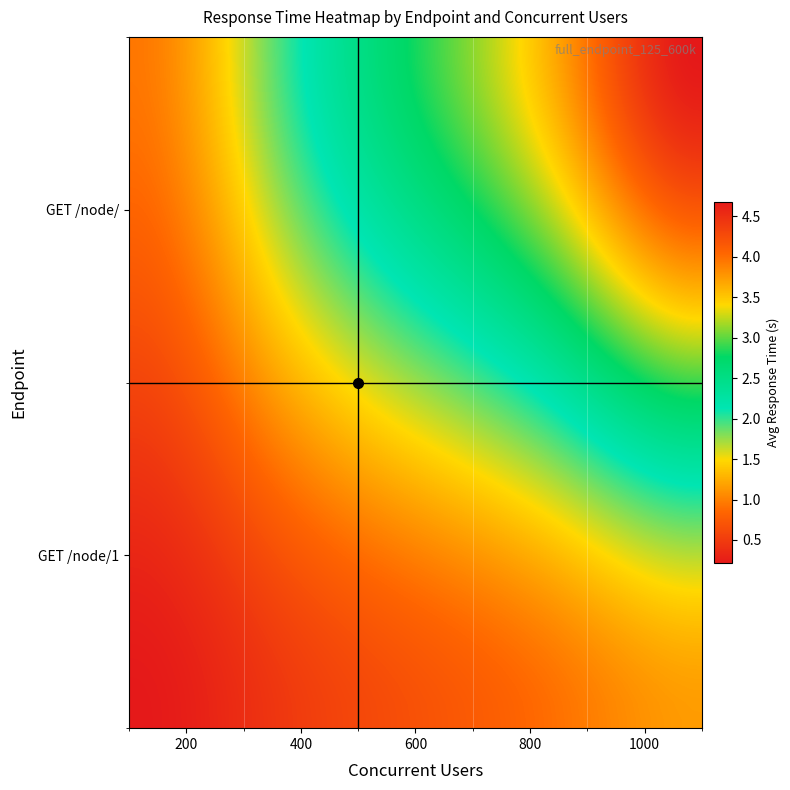

What is the minimum value shown in the chart?

0.2